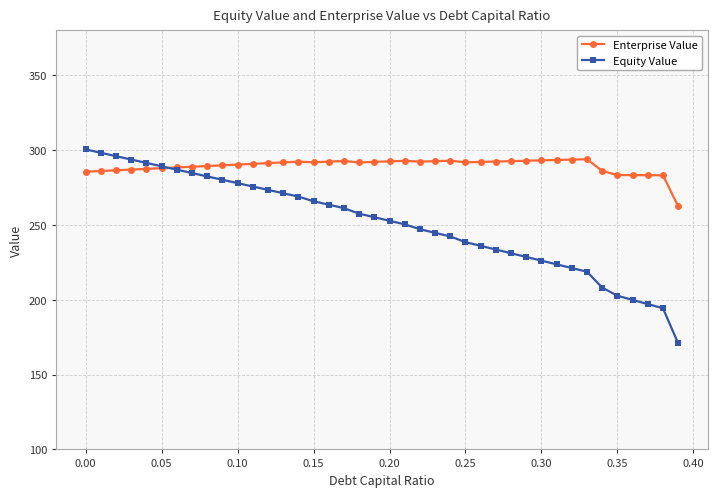

Which series has the largest total across all categories?

Enterprise Value